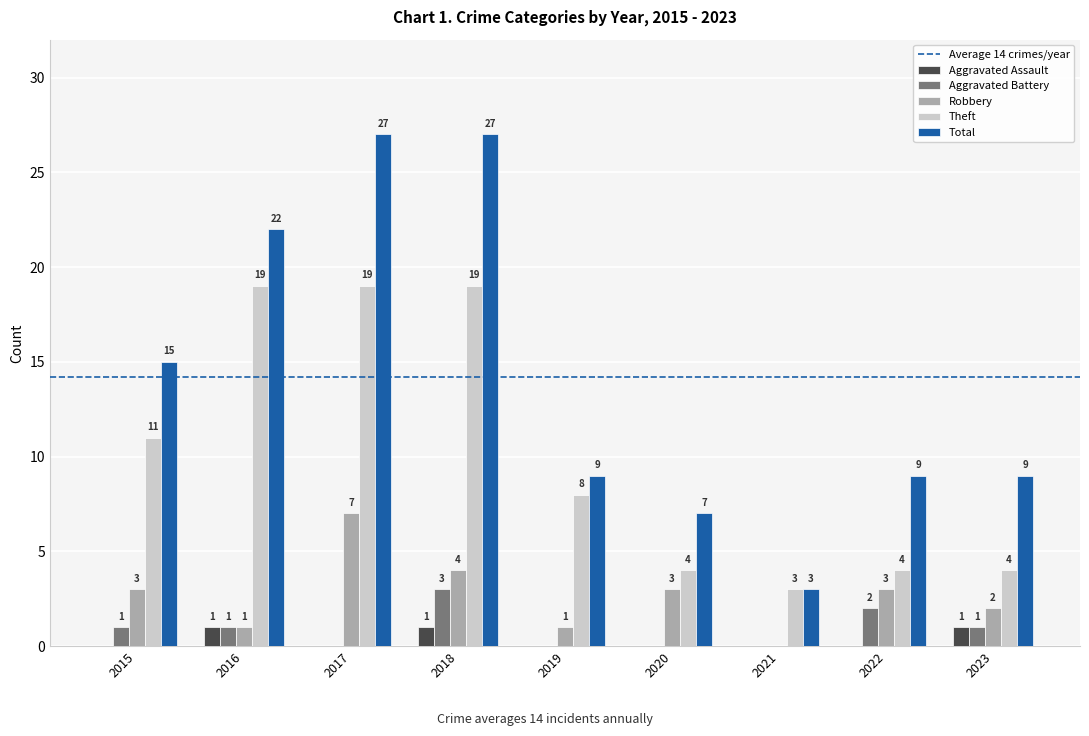

Count the number of data series in this chart.

5